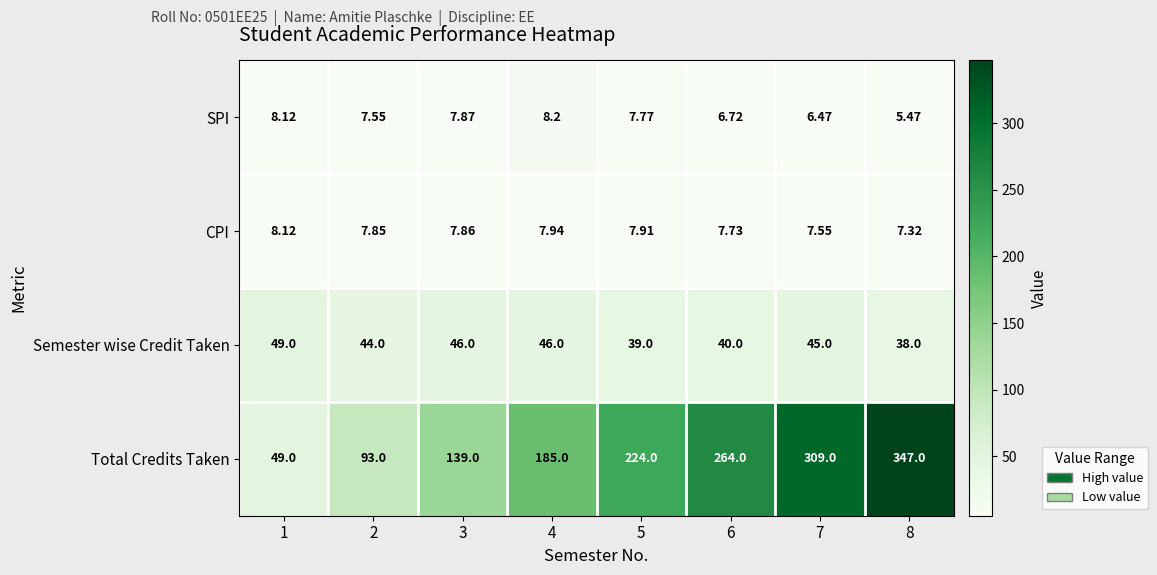

What is the total value across all series at 2?

152.4